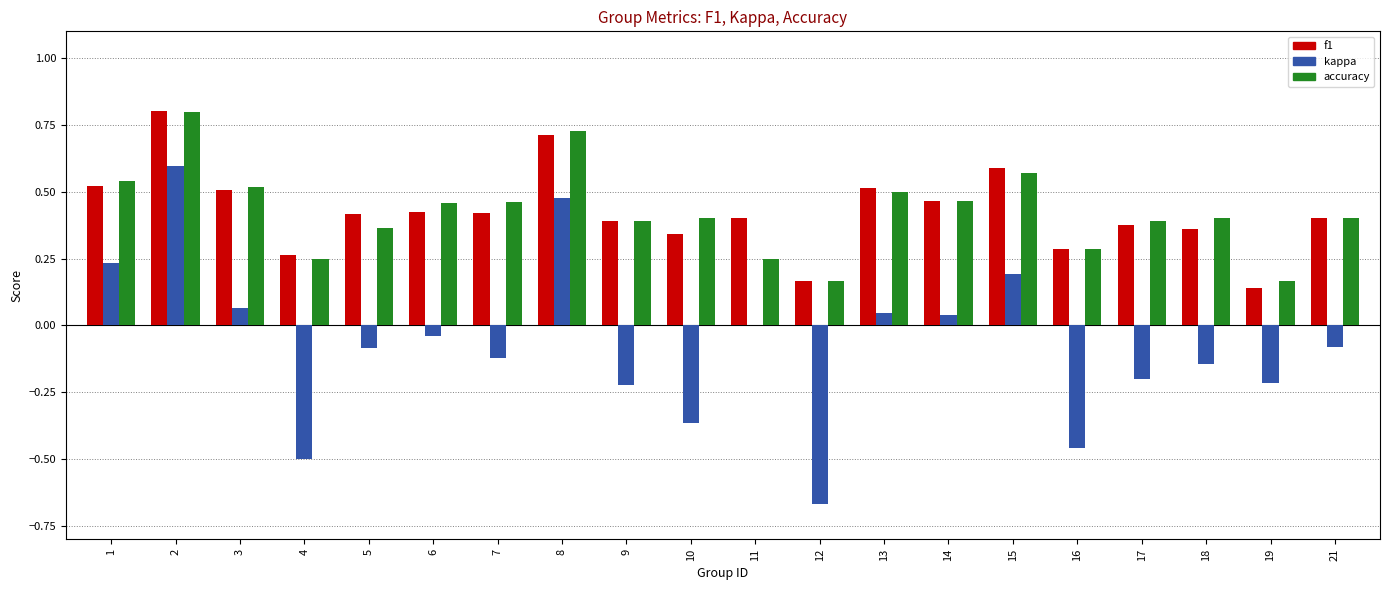

Where does the kappa series first go above 0?

1